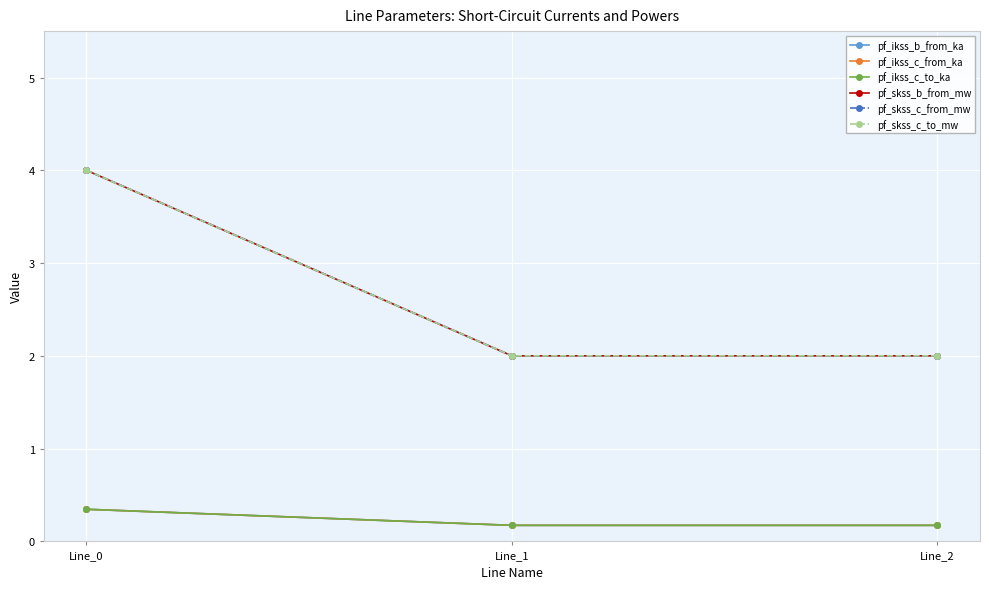

Is it true that pf_ikss_b_from_ka equals 0.2 at Line_2?

True